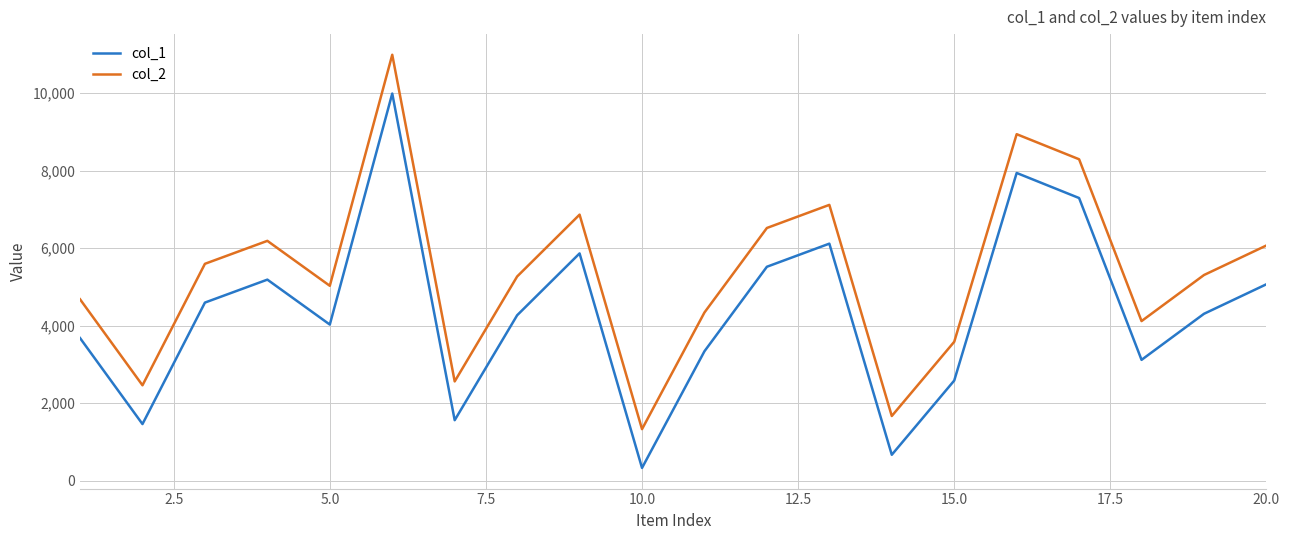

True or false: col_1 and col_2 intersect in this chart.

False